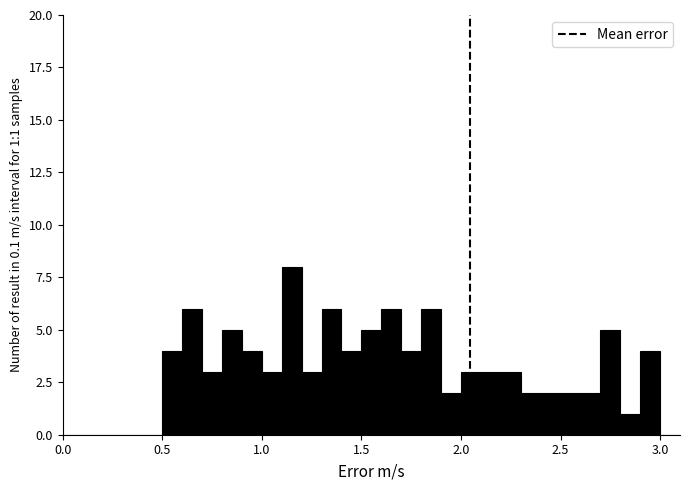

Read against the x-axis, roughly where is the centre of the tallest bar?

1.15